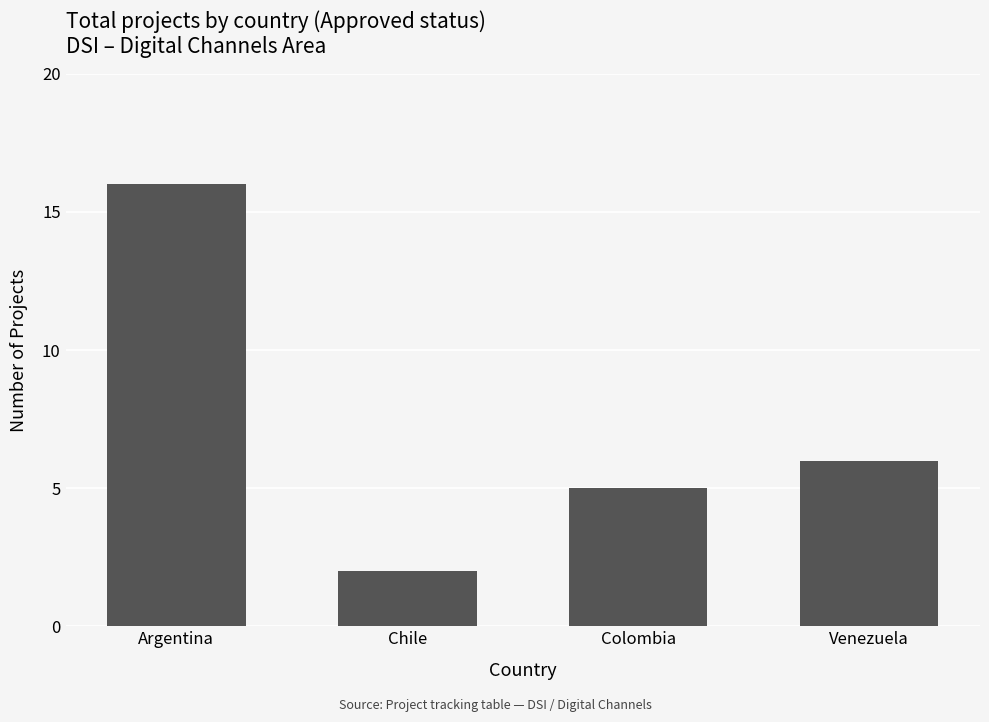

What is the smallest value displayed?

2